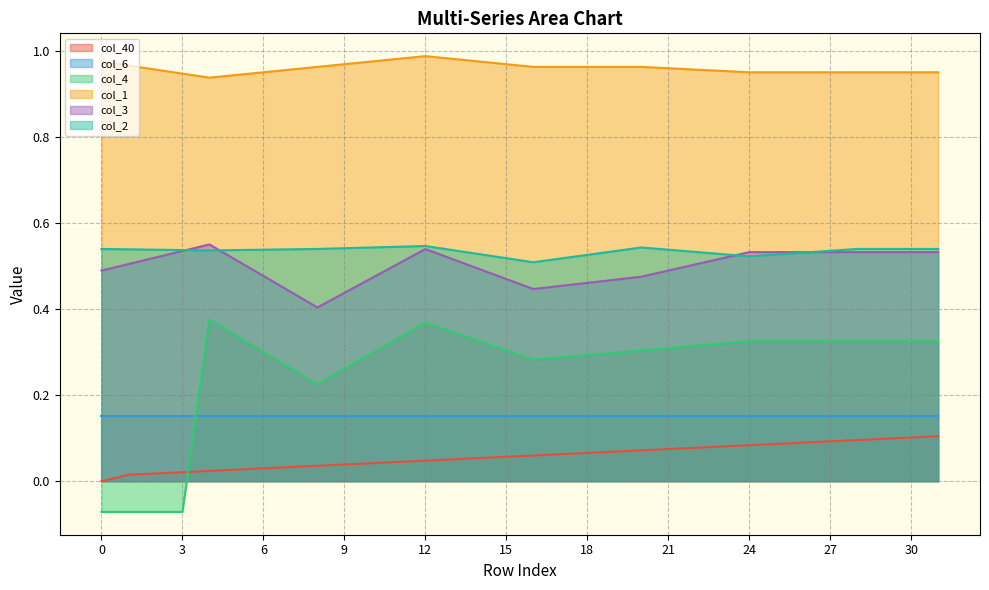

Where is the first local minimum for col_3?

8